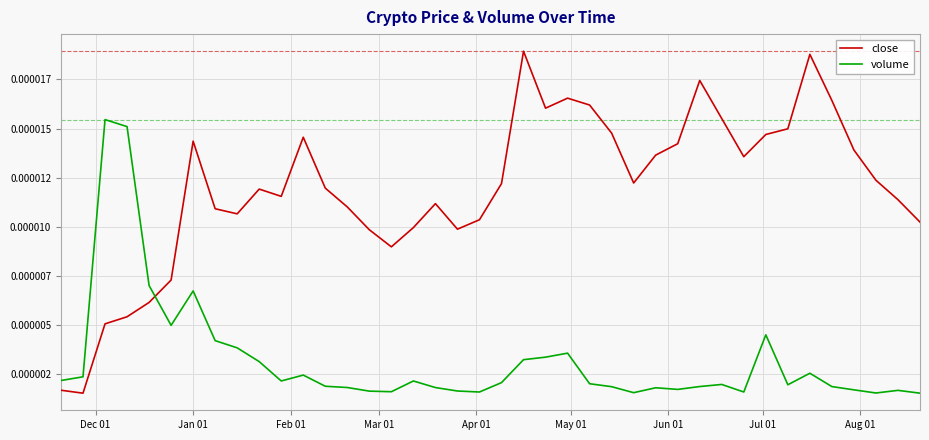

List the series in order of their overall mean, highest first.

close, volume